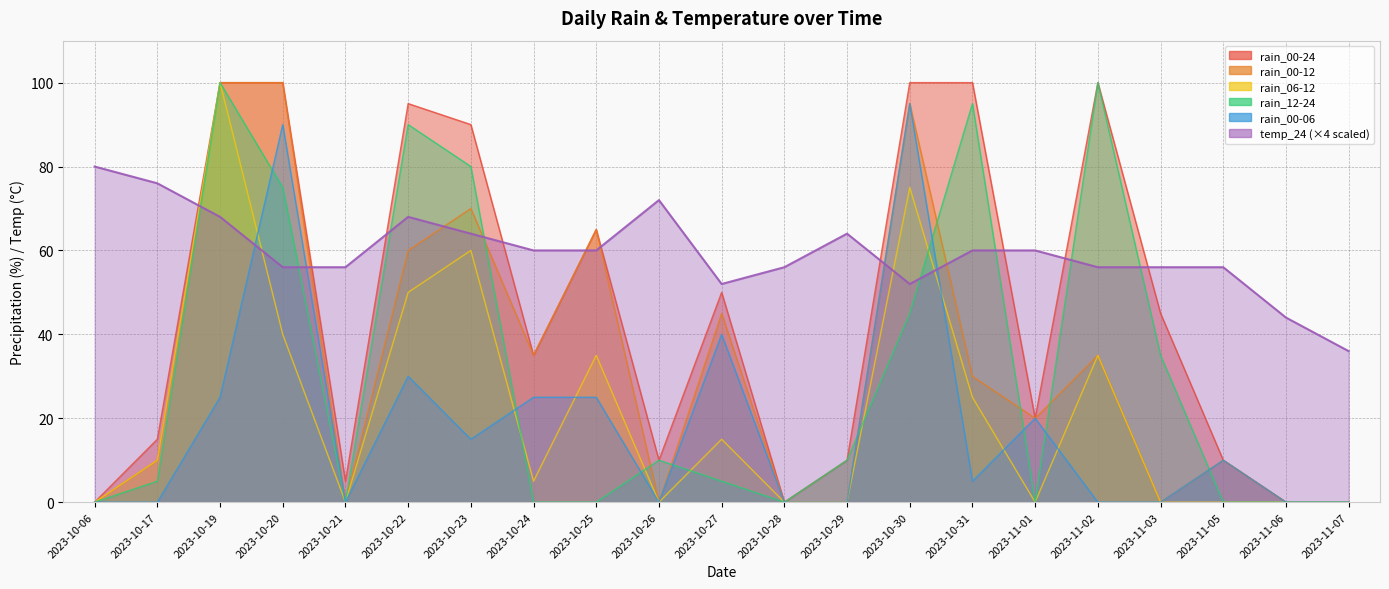

Which category has the highest value in the temp_24 series?

2023-10-06